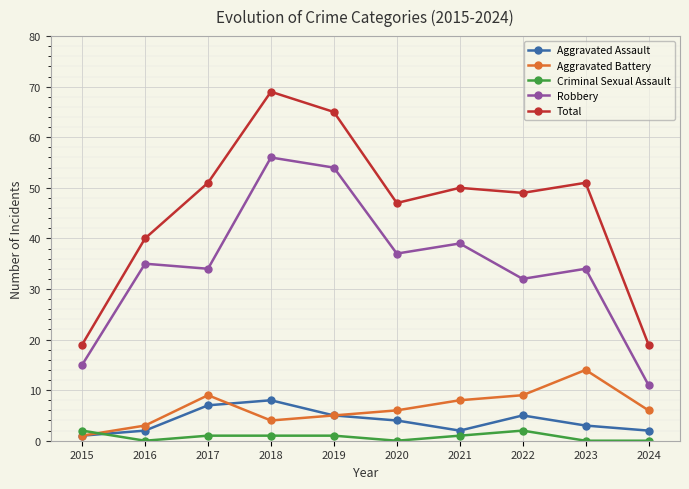

True or false: Aggravated Assault has more than 2 interior local peaks.

False